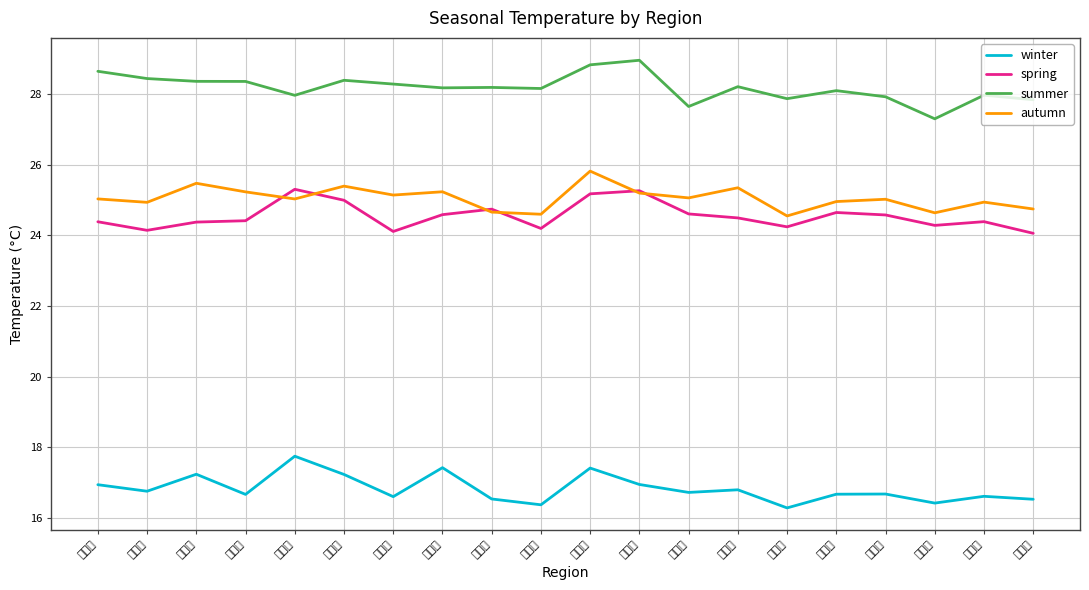

Where is the first local minimum for autumn?

口湖鄉